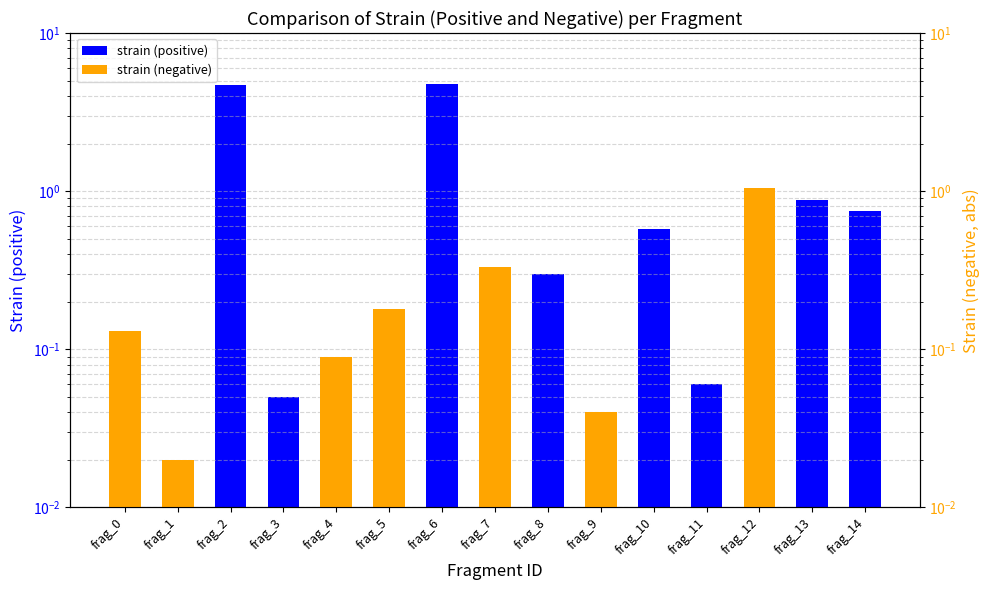

Which label corresponds to the smallest value in the chart?

frag_0